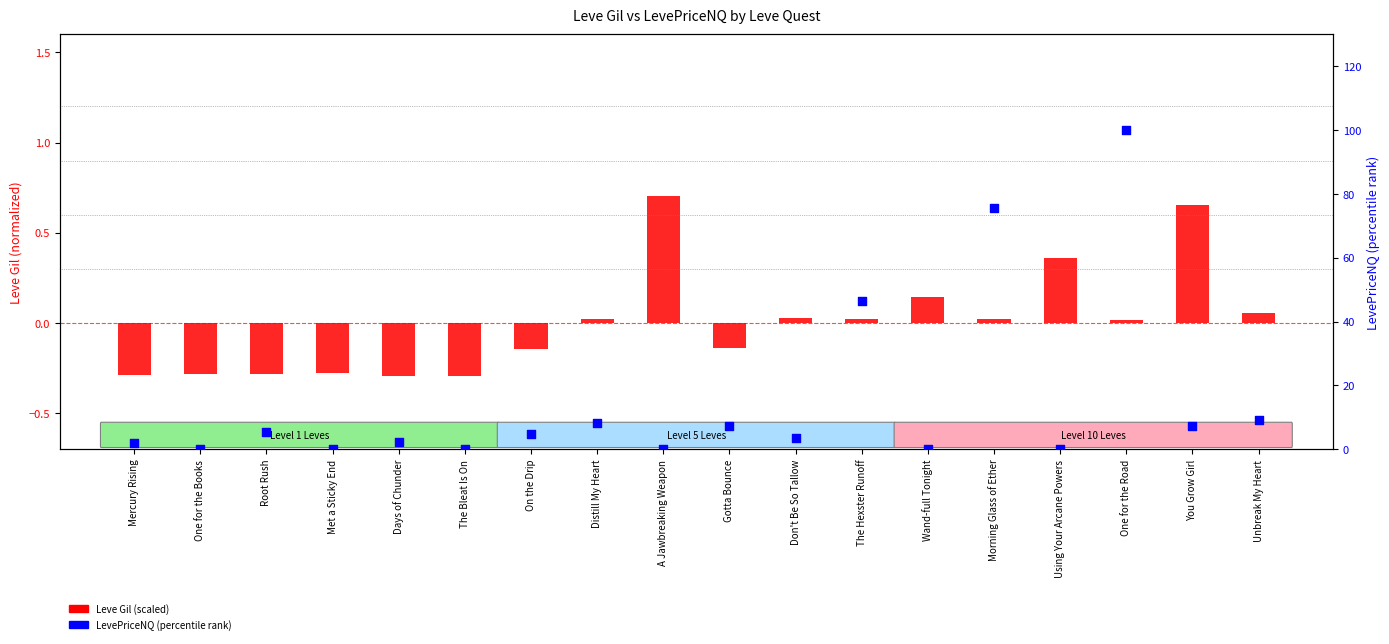

At which category is the sum across all series the highest?

One for the Road